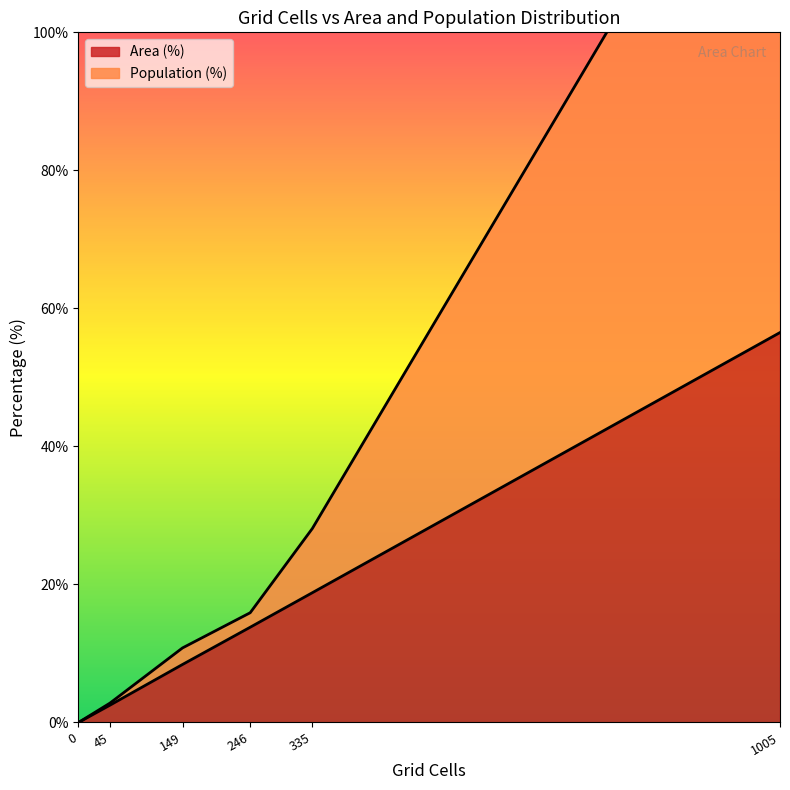

How many data points does each series have?

6